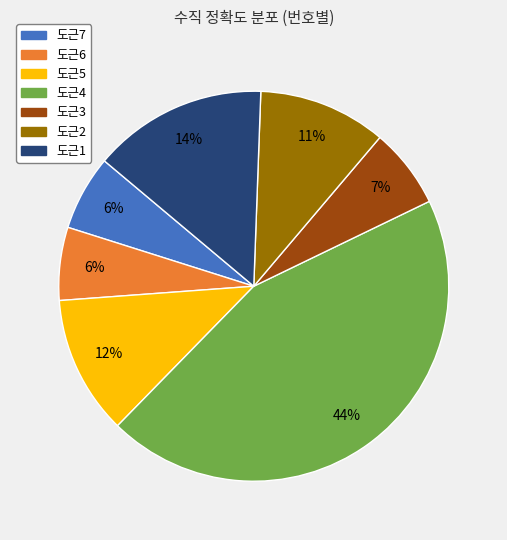

How many segments does this pie chart have?

7